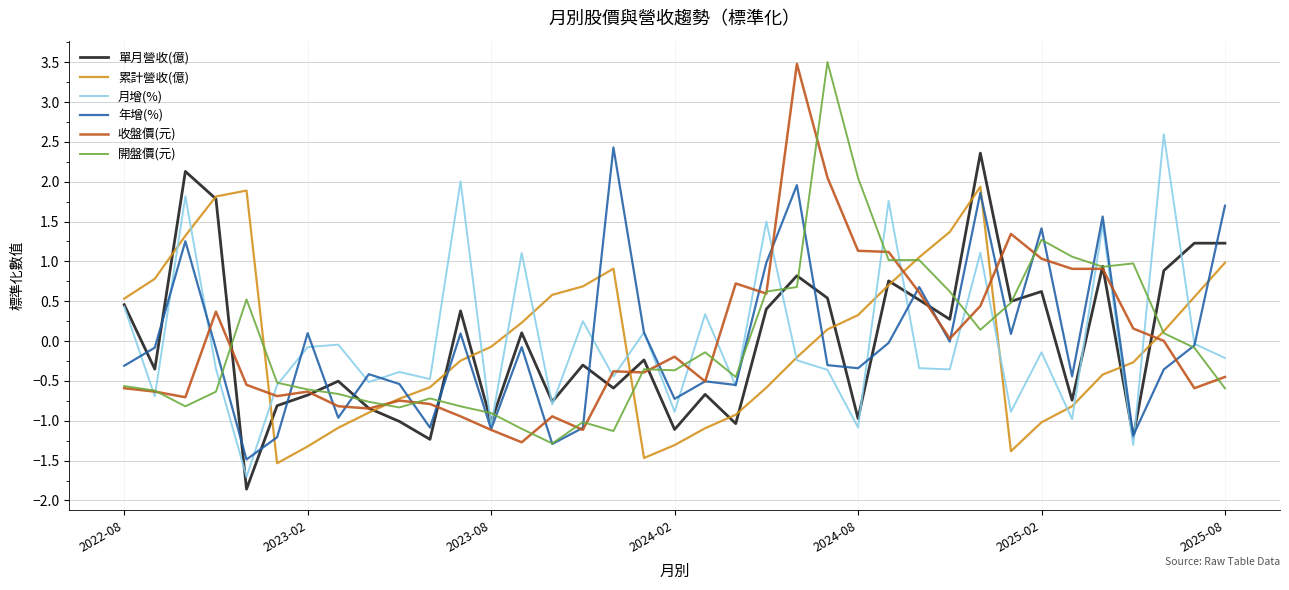

Which series ends up on top after the final intersection of 月增(%) and 單月營收(億)?

單月營收(億)